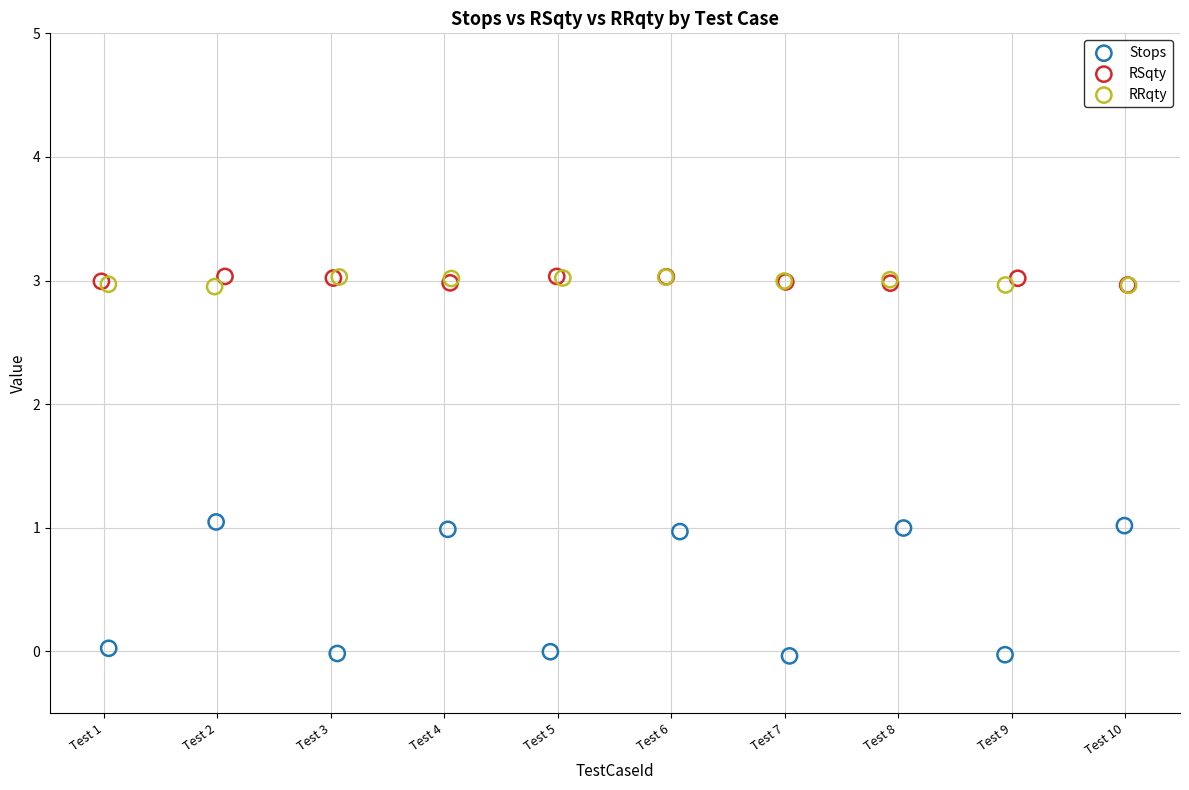

Which series contains the lowest Y value?

Stops